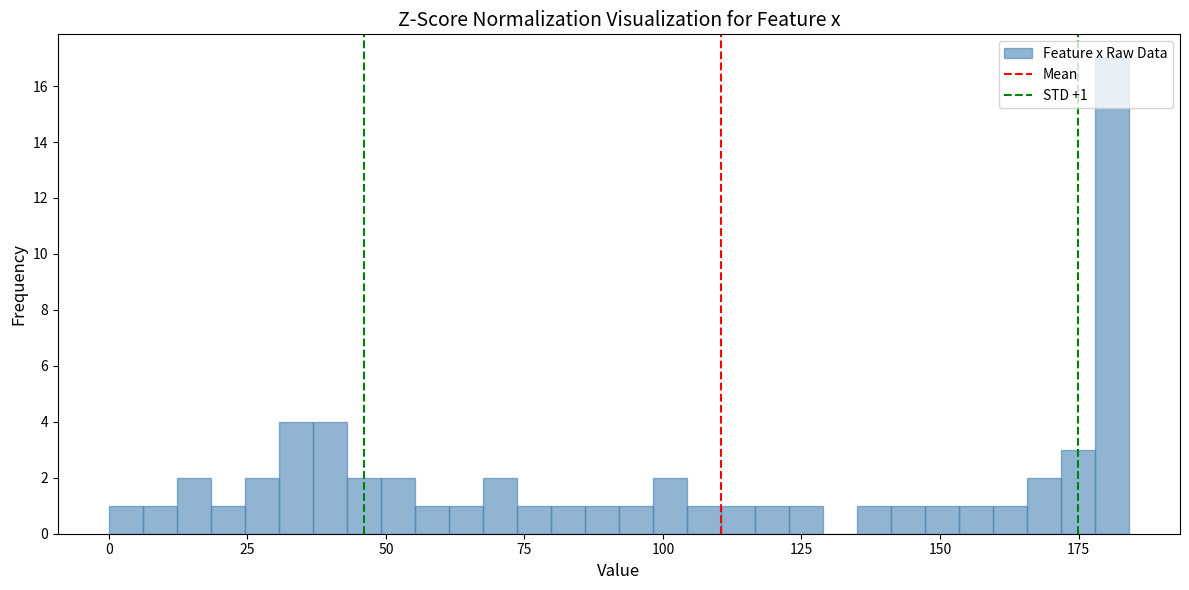

Read against the x-axis, roughly where is the centre of the tallest bar?

180